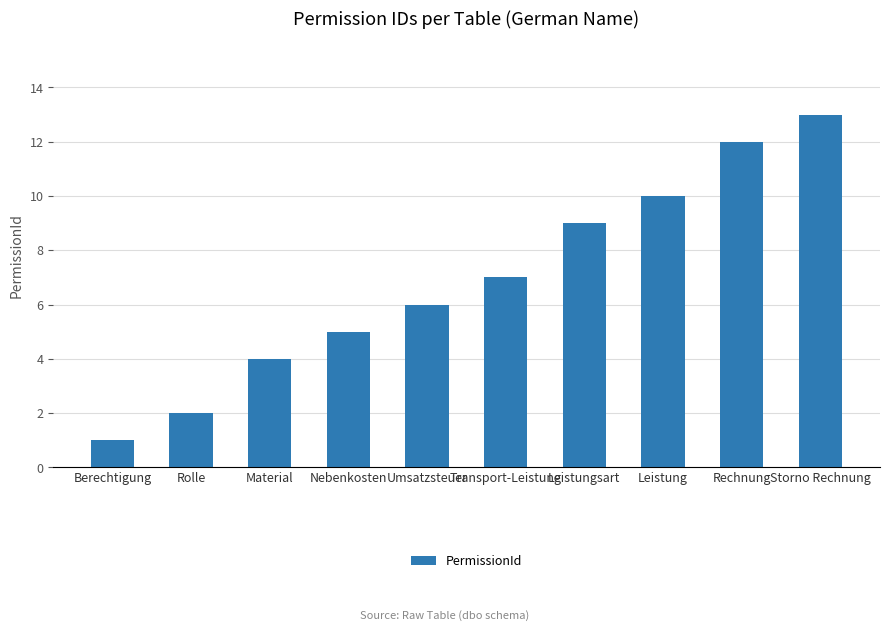

Reading left to right, transcribe all the data shown in this chart.

1	2	4	5	6	7	9	10	12	13